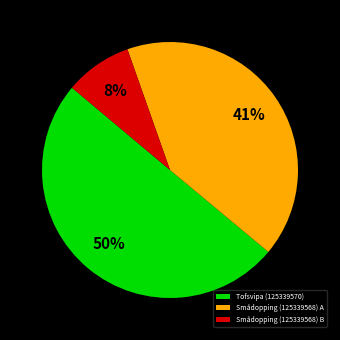

How many slices are in this pie chart?

3